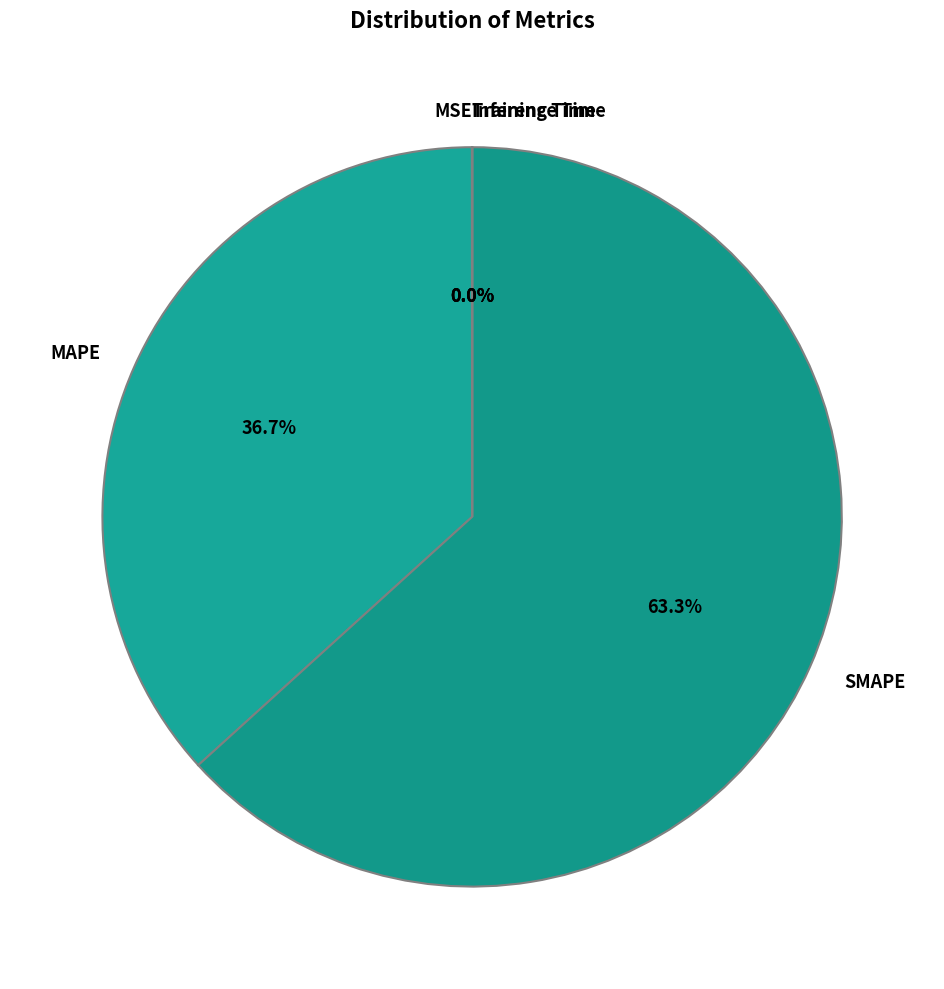

Does SMAPE account for over 50% of the chart?

Yes